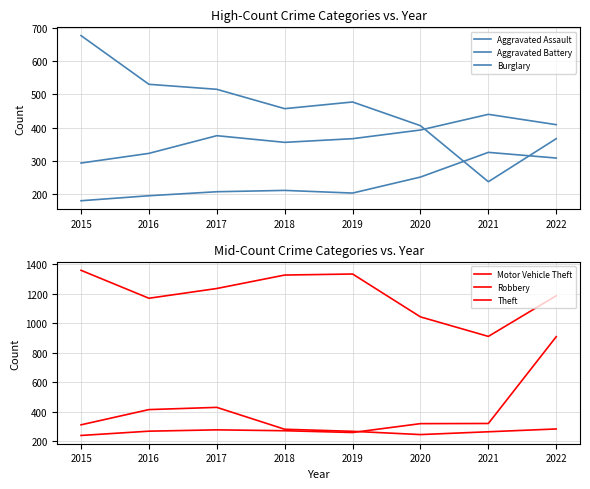

Which series has the widest spread of values?

Motor Vehicle Theft